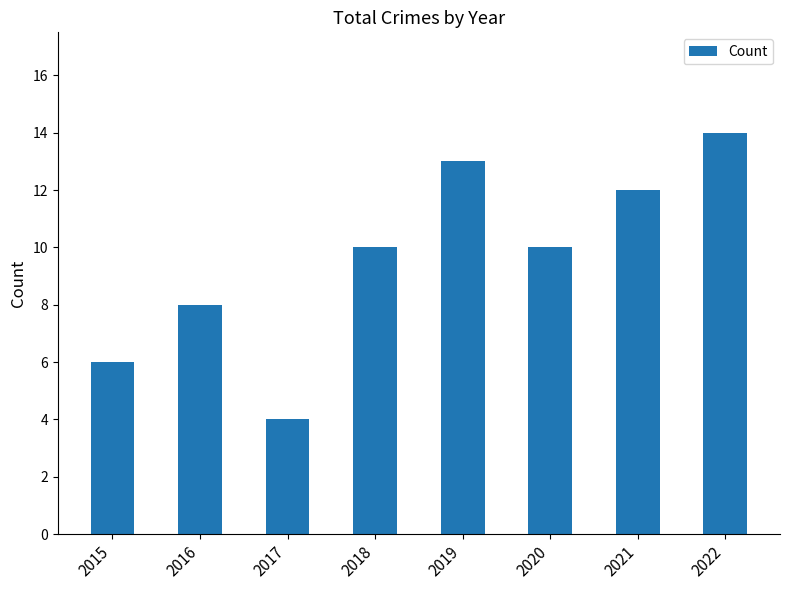

How many values are between 8 and 13?

5